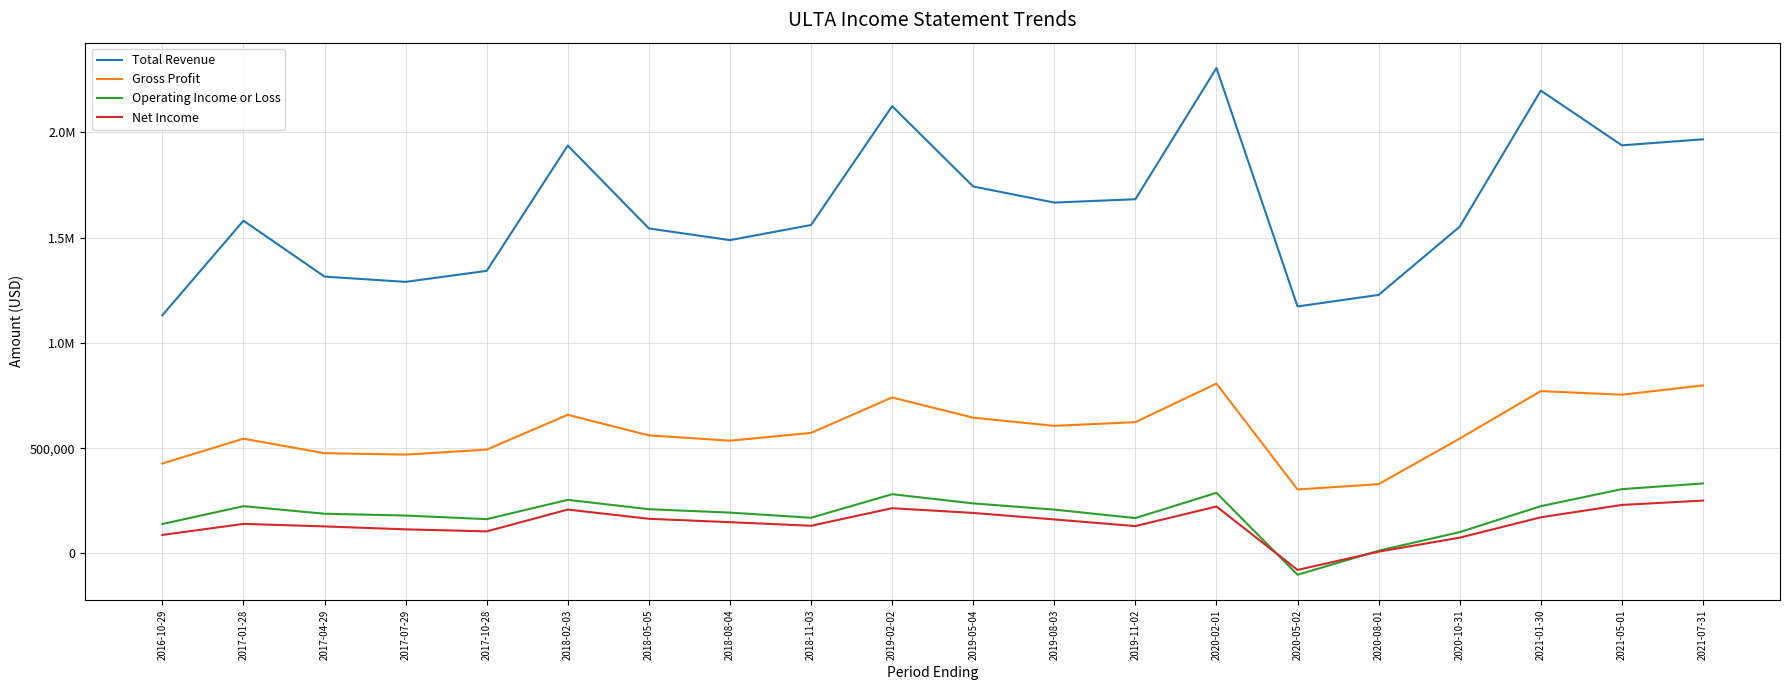

True or false: Net Income and Gross Profit cross at least once.

False